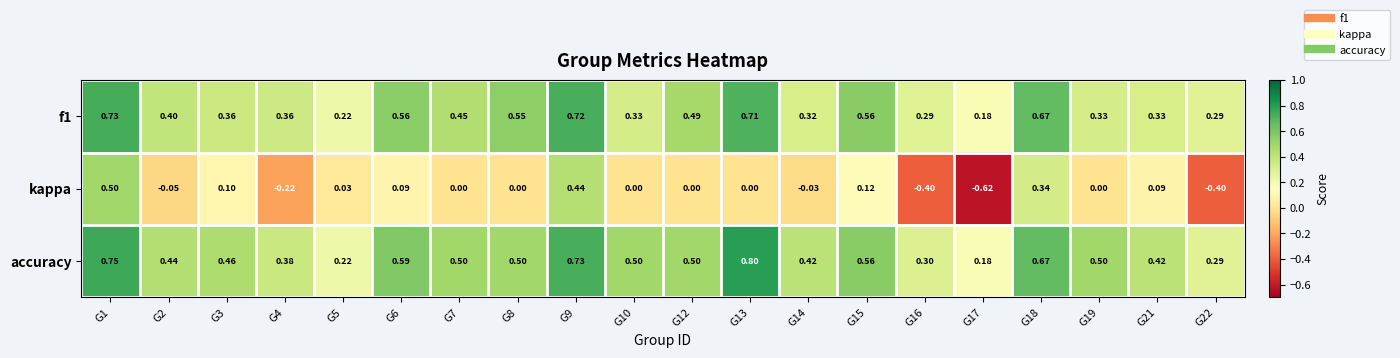

Which series has the largest range (max minus min)?

kappa